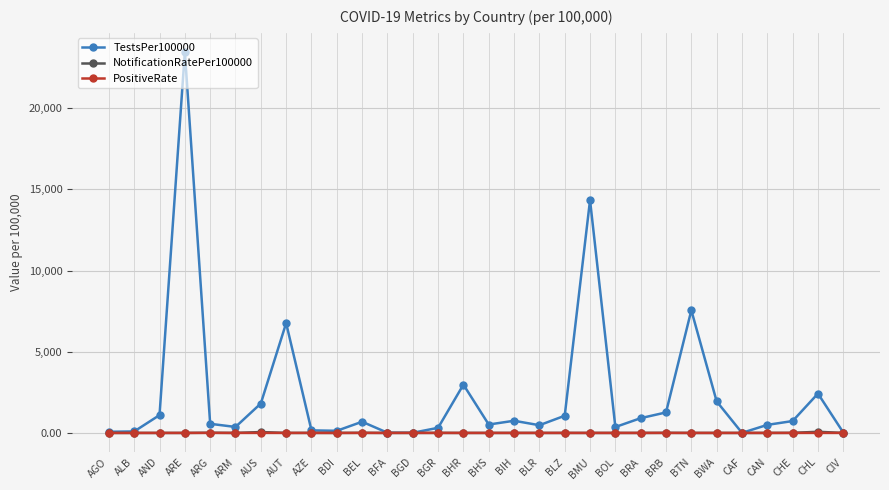

What is the sum of the PositiveRate values at CAF and BGD?

2.1